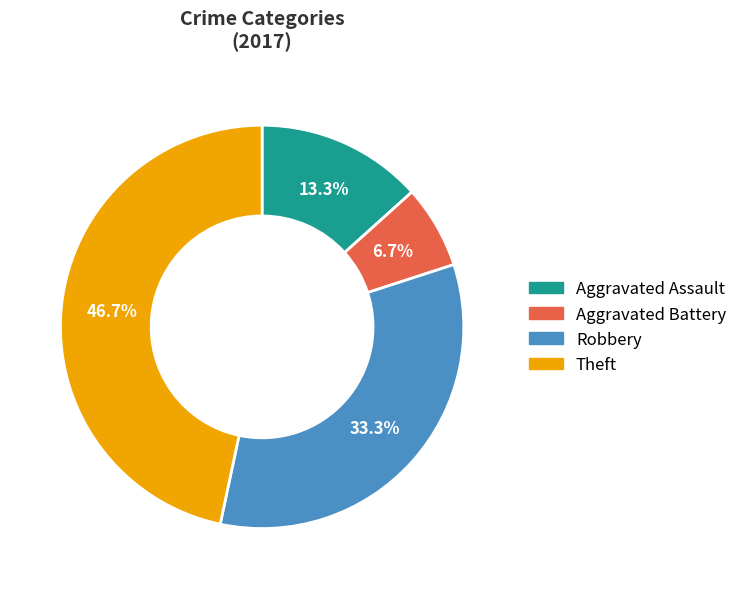

What is the total percentage of Aggravated Assault and Aggravated Battery?

20.0%